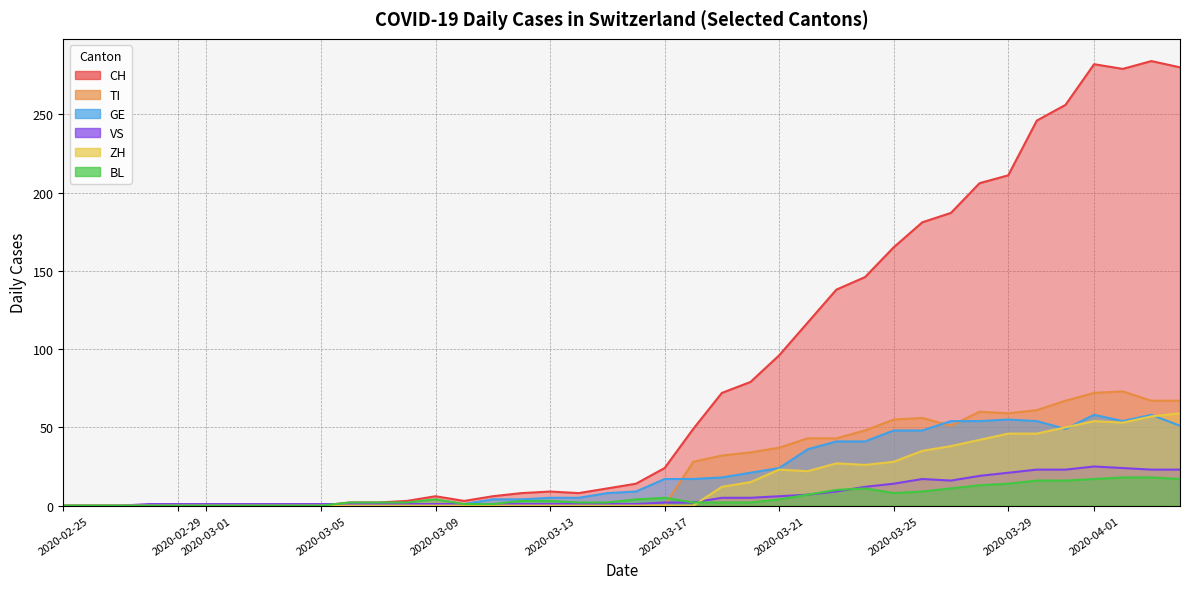

List the series in order of their peak value, lowest first.

BL, VS, GE, ZH, TI, CH